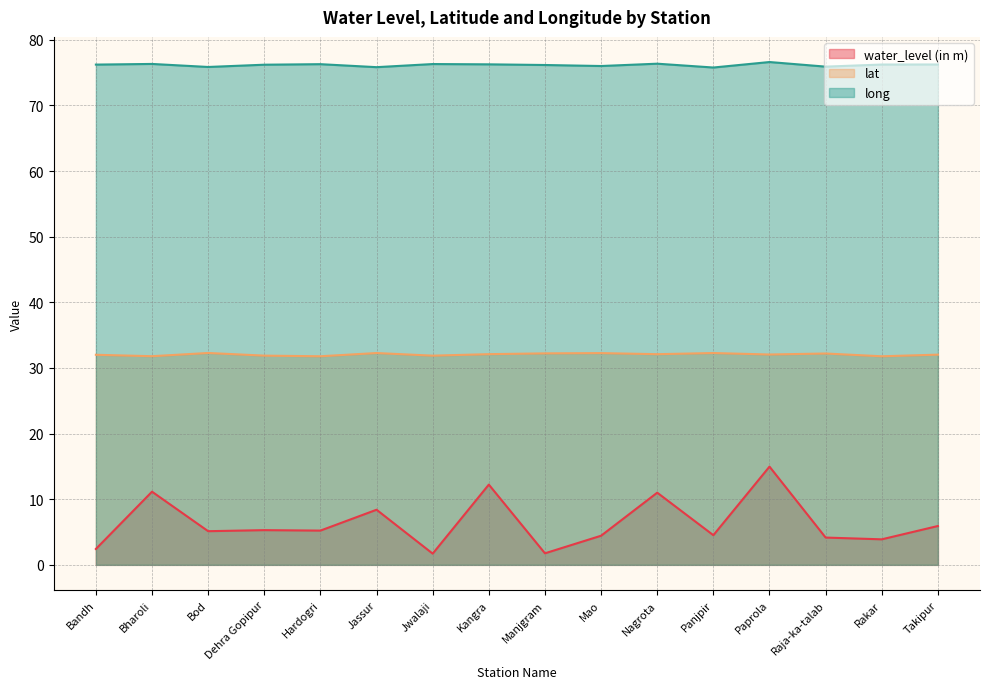

What position from the left is Dehra Gopipur?

4